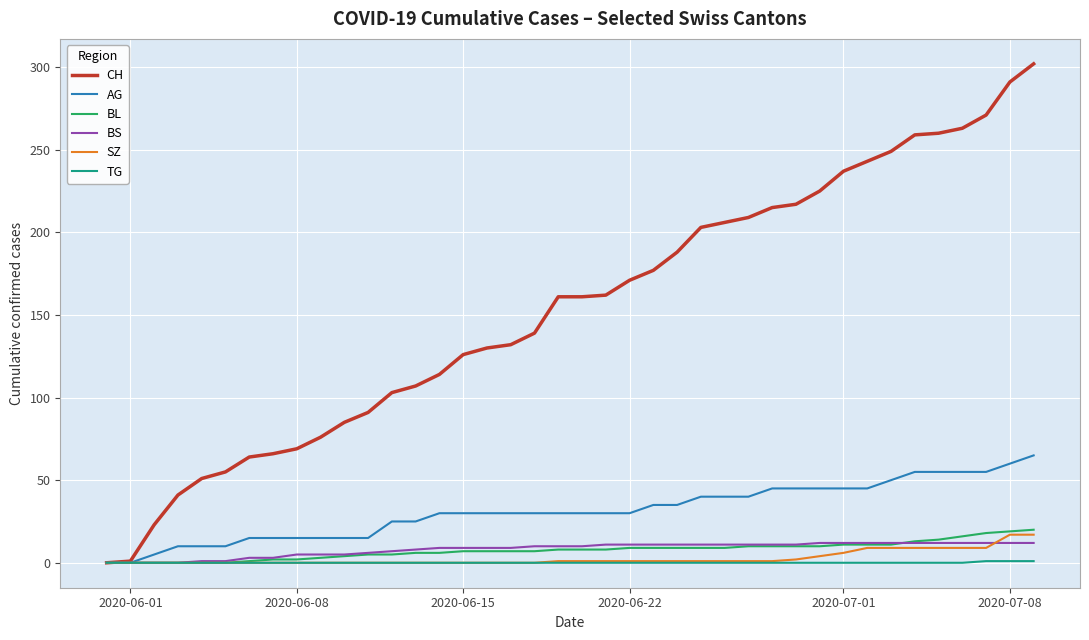

Which series has the widest spread of values?

CH